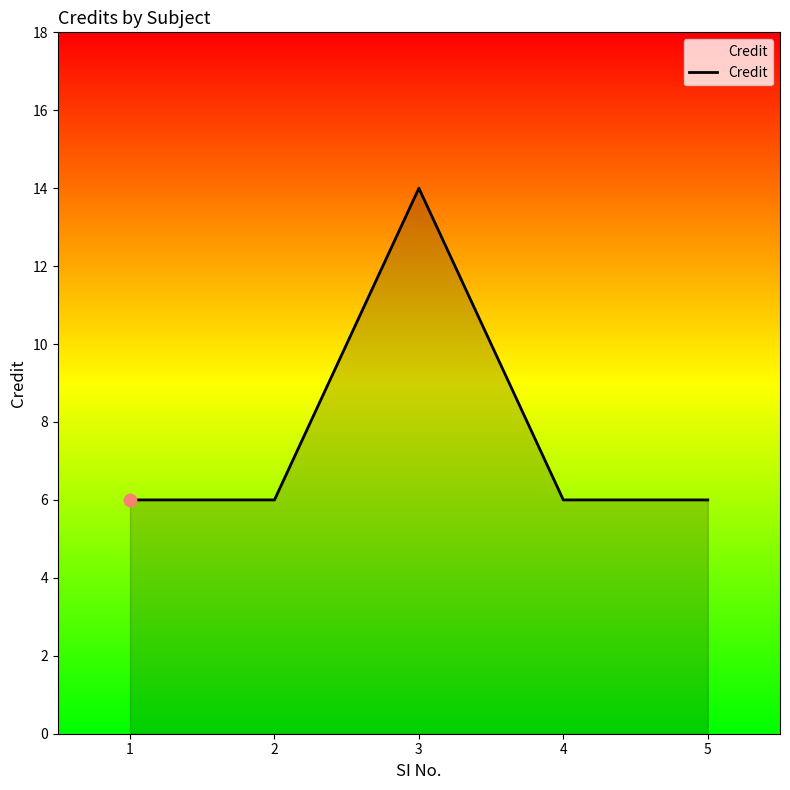

Approximately how many times larger is the value at 3 compared to 2?

2.3